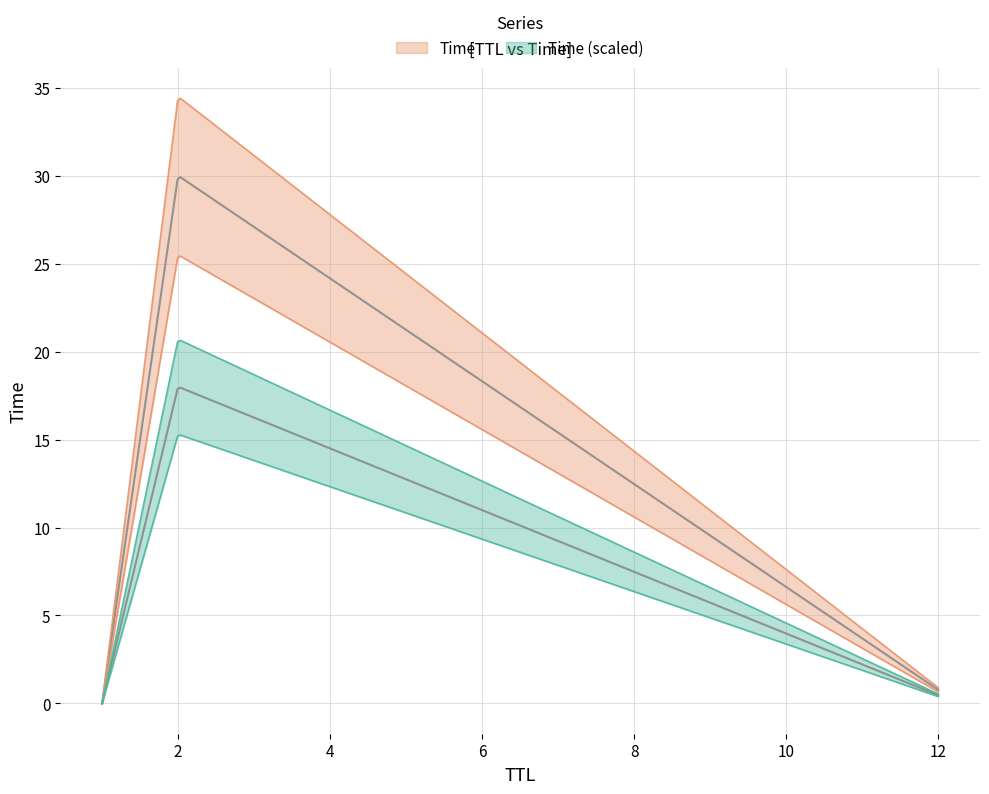

What is the difference between the maximum and second lowest values?

29.2